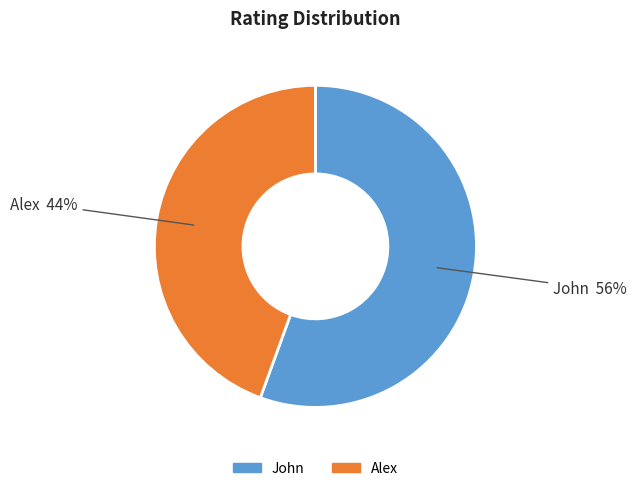

Which has a higher value, John or Alex?

John